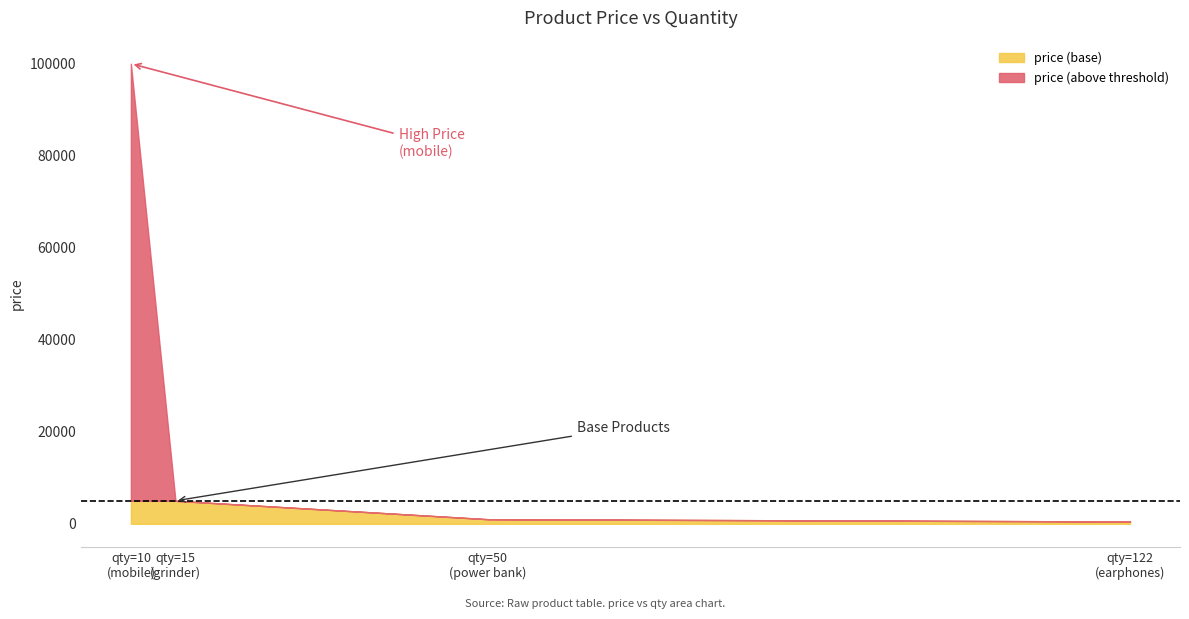

Does the chart have visible grid lines?

No